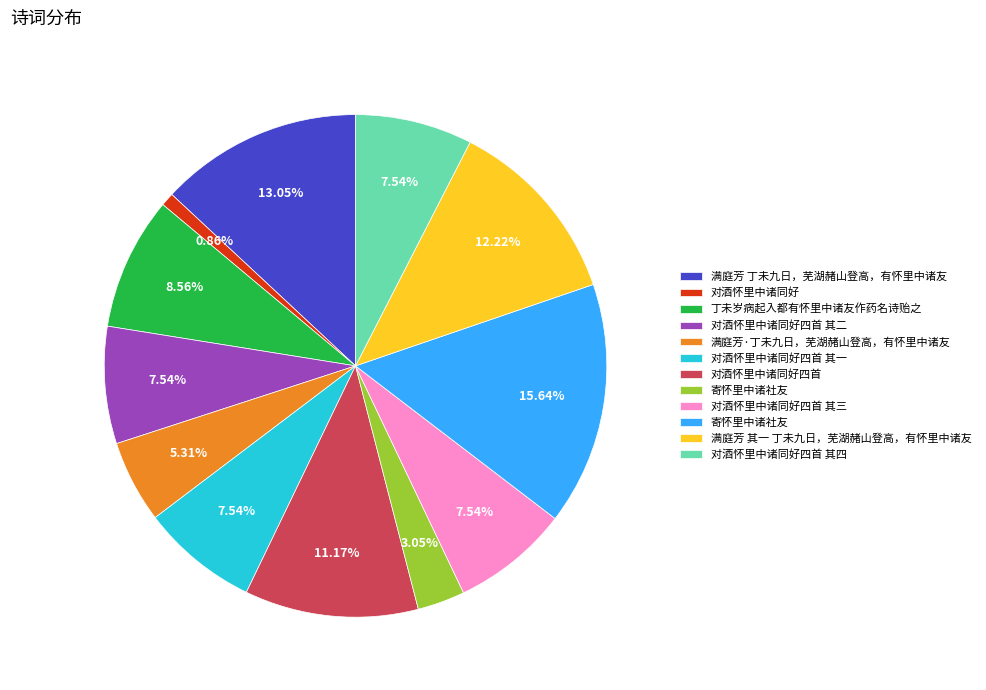

Is there any slice that represents more than half of the pie?

No